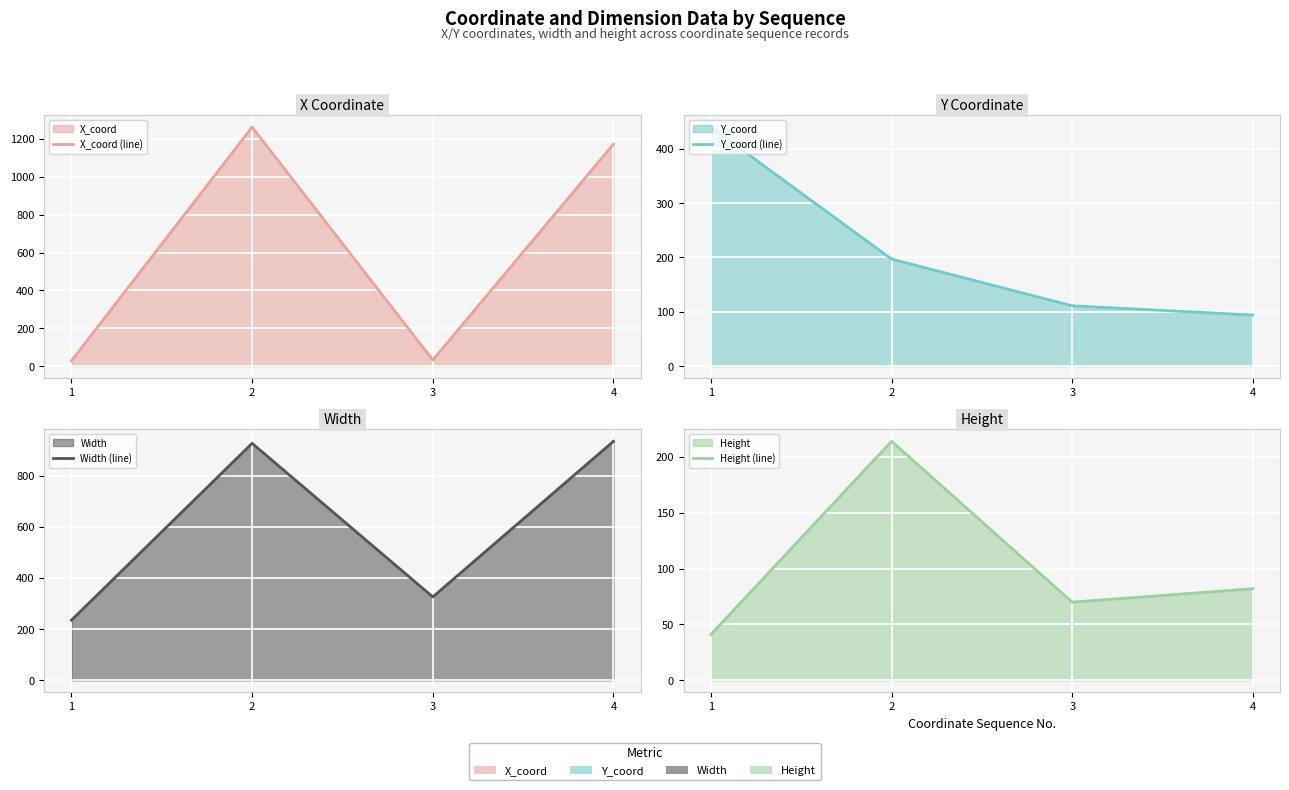

The Y_coord (line) series shows 112 at 2. True or false?

False